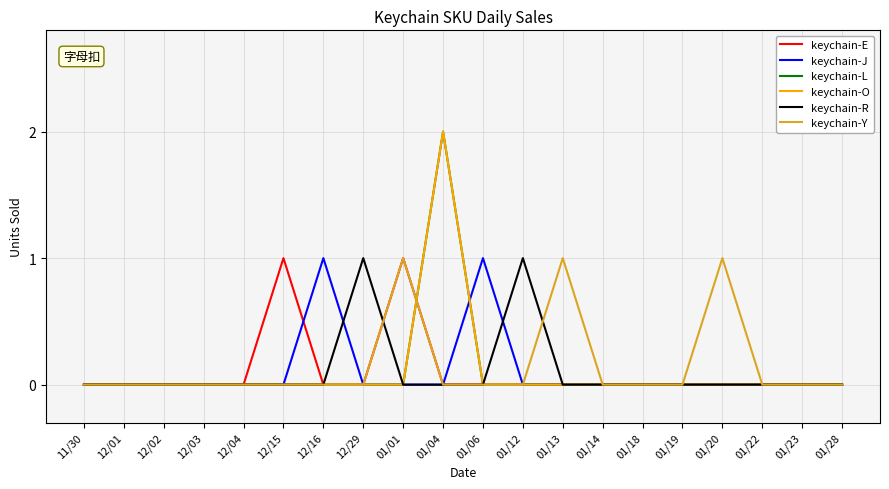

Is this an area chart (filled region under the line)?

No